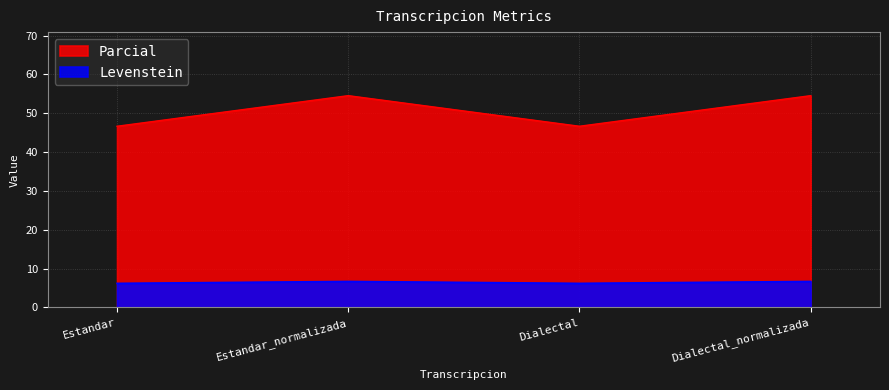

Is it true that Levenstein equals 2.2 at Dialectal_normalizada?

False